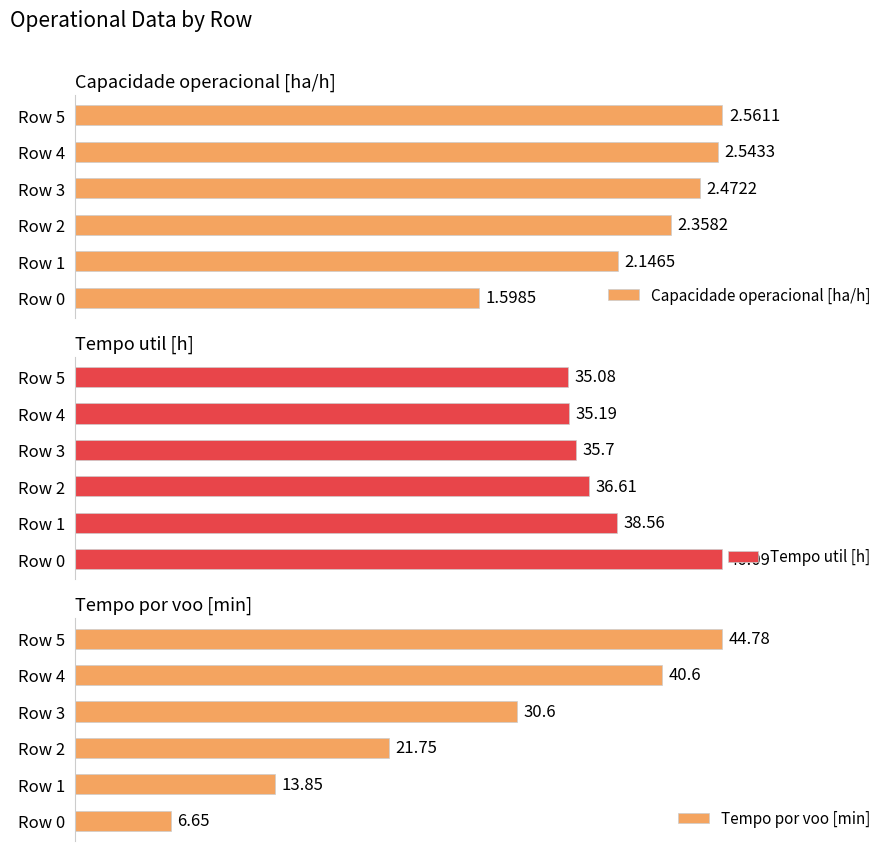

List the labels in order of Capacidade operacional [ha/h] value, largest first.

Row 5, Row 4, Row 3, Row 2, Row 1, Row 0